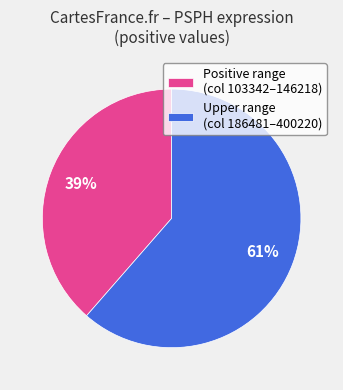

What percentage is the Upper range (col 186481–400220) slice, to the nearest percent?

61%